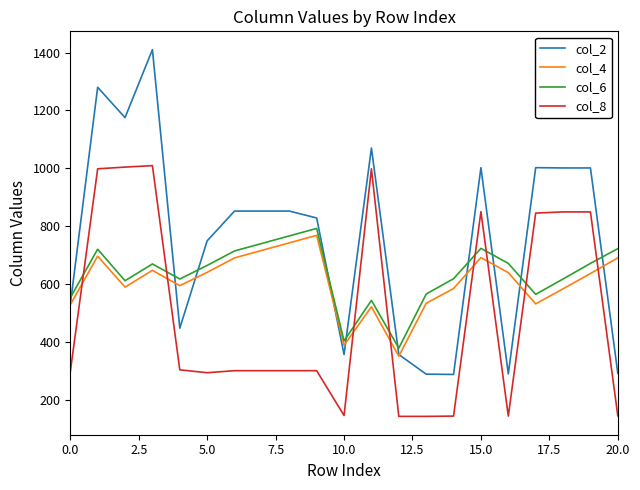

Which series has the largest total across all categories?

col_2